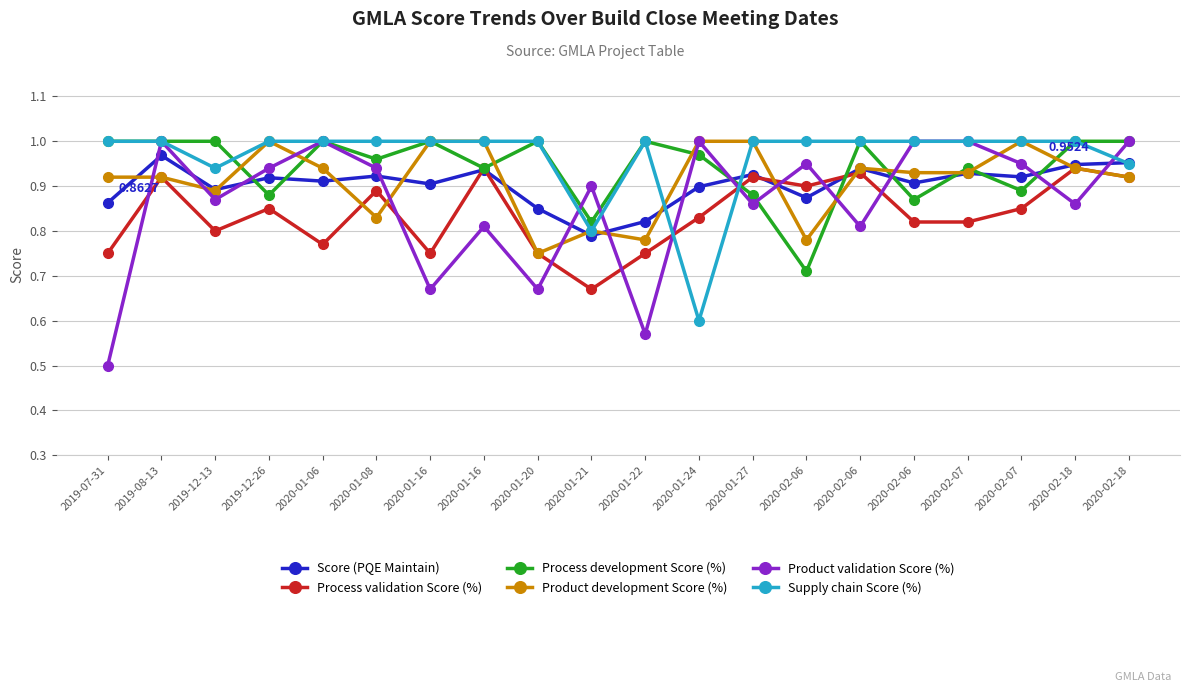

What is the greatest value displayed?

1.0